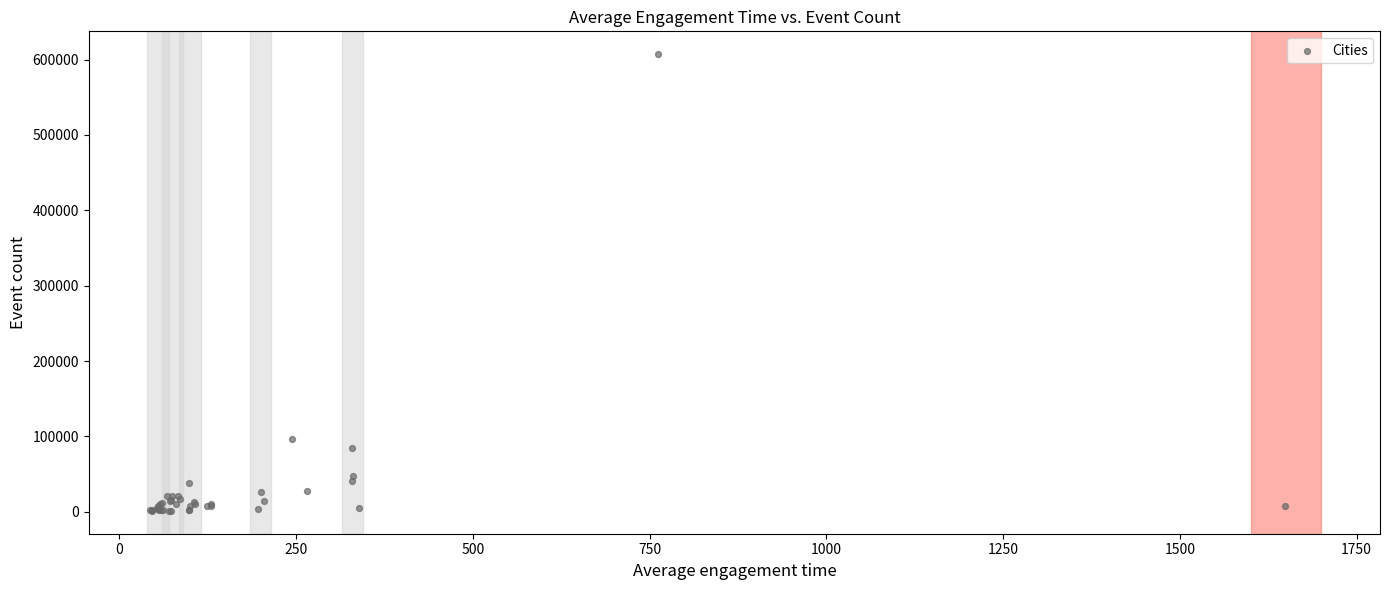

What Y value in the scatter plot is closest to 304237?

96826